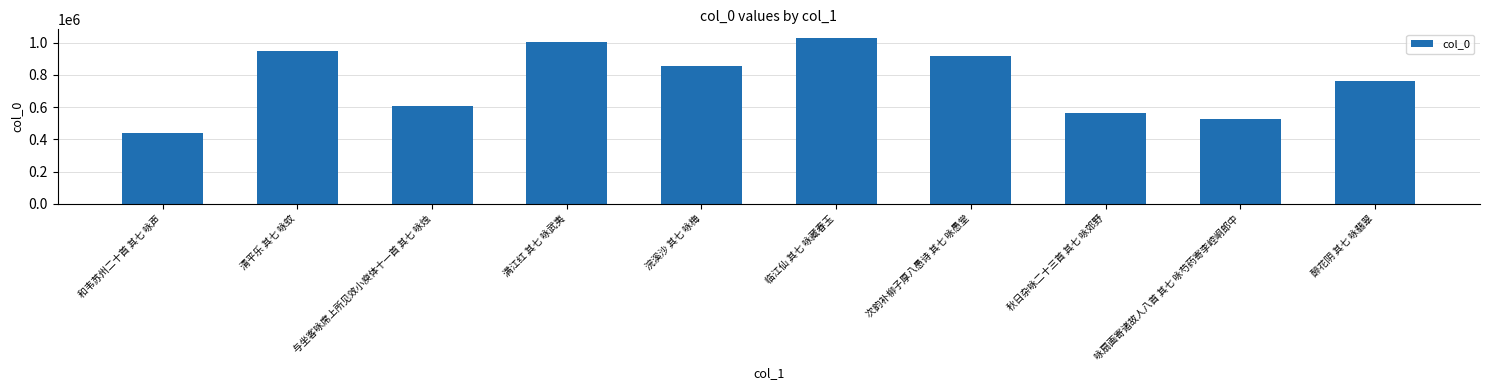

True or false: the data shows 526357 at 咏扇画寄诸故人八首 其七 咏芍药寄李崆峒郎中.

True